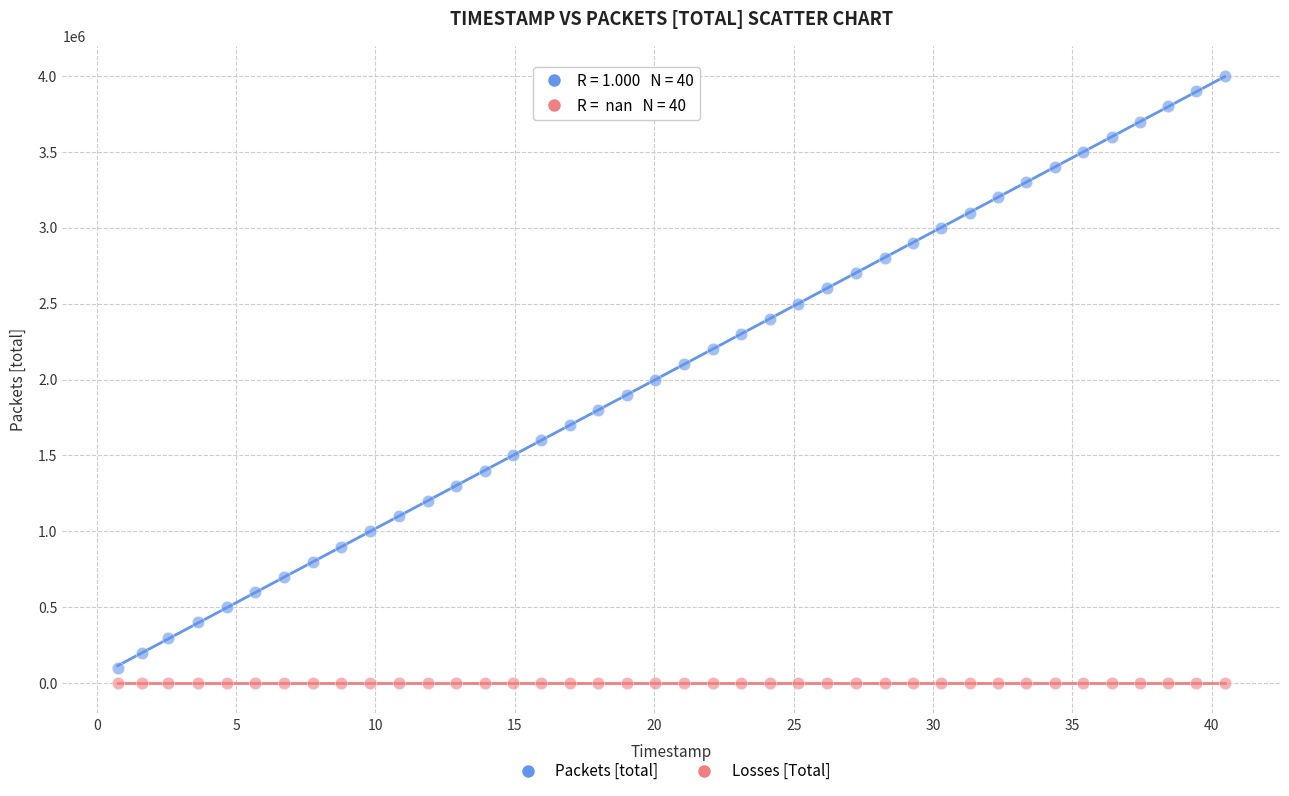

What are all the series names shown in the legend?

Packets [total], Losses [Total]